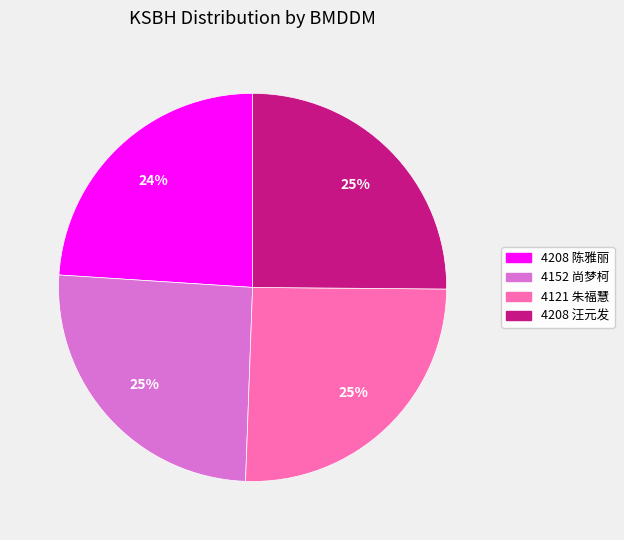

To the nearest percent, what is the combined percentage of 4208 汪元发 and 4121 朱福慧?

51%